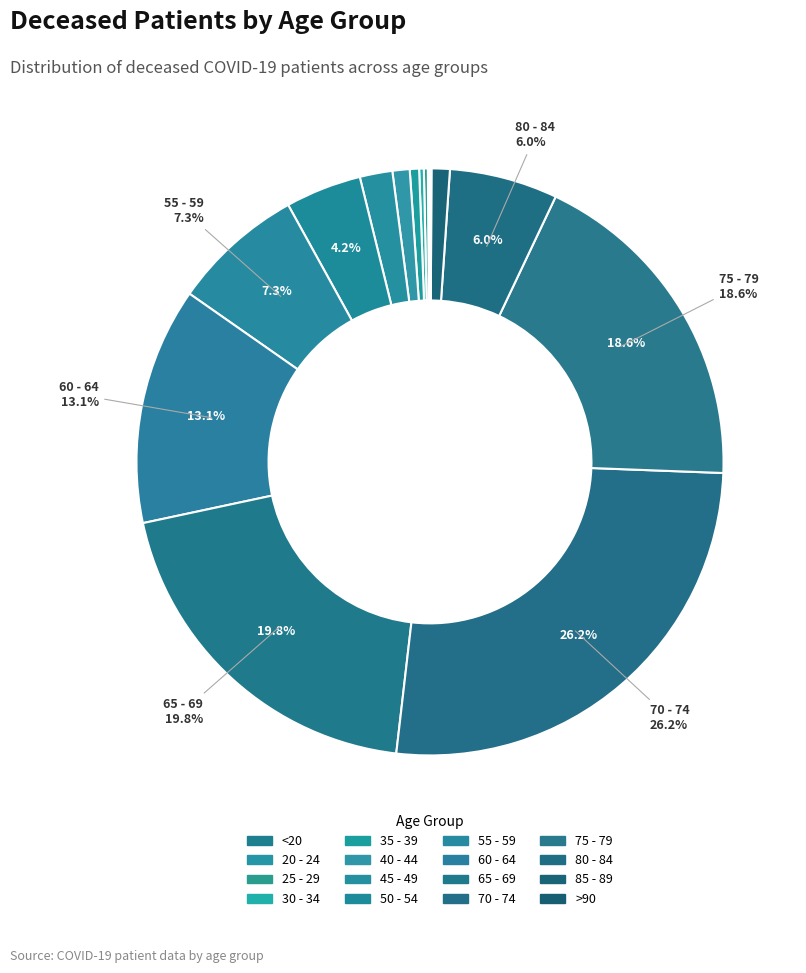

Do >90 and 45 - 49 together represent more than half of the pie?

No